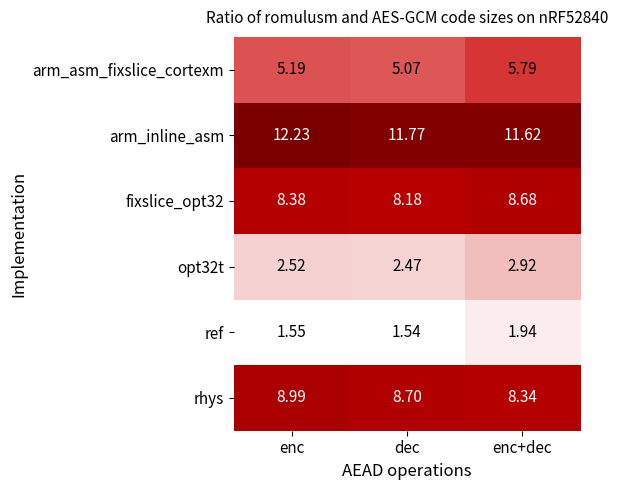

Which series changed the most between enc and dec?

arm_inline_asm